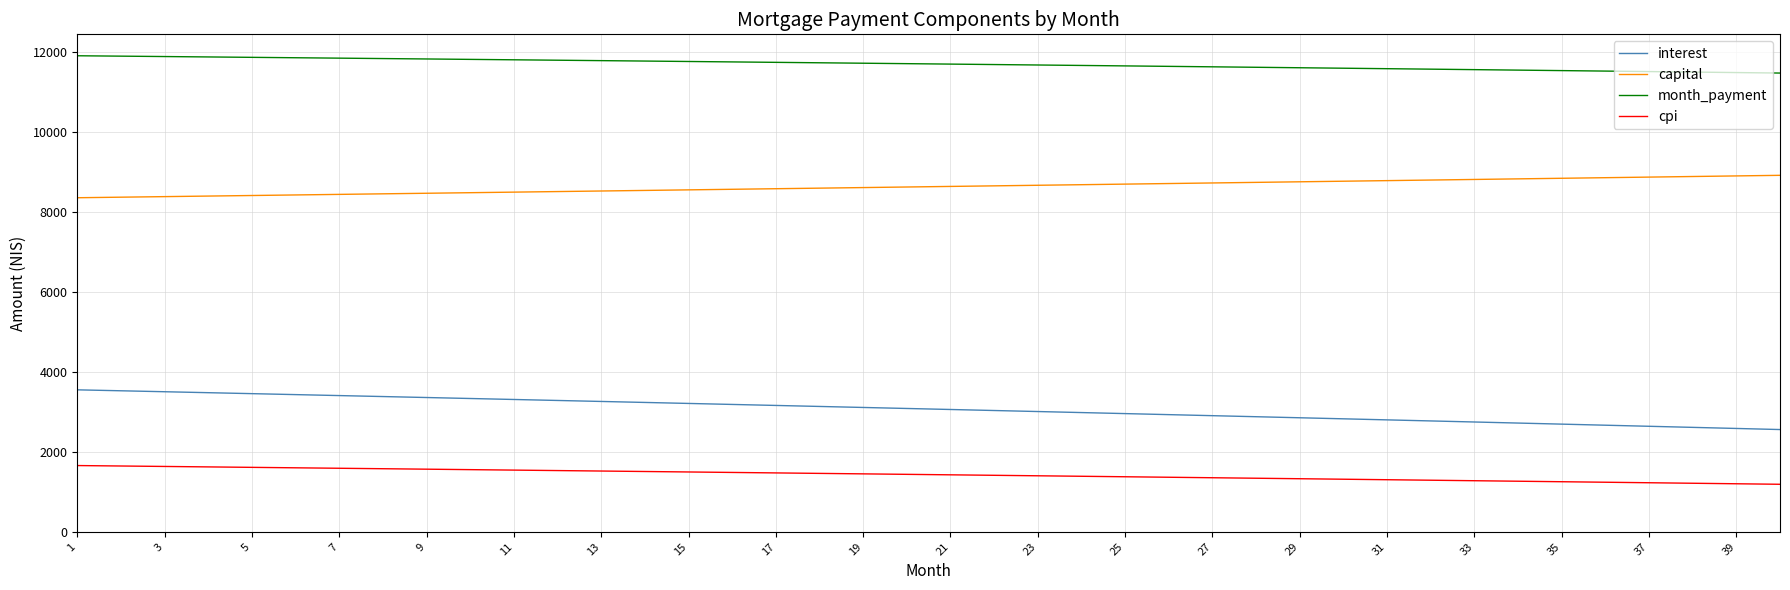

What is the minimum value for interest?

2555.3